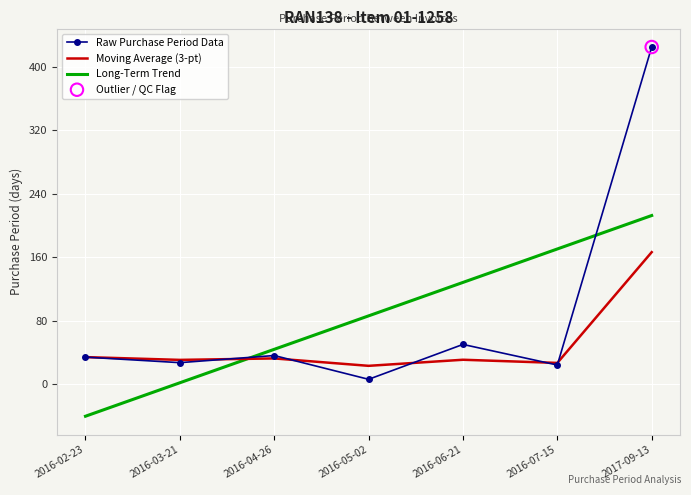

What is the change in value from 2016-05-02 to 2016-06-21?

+44